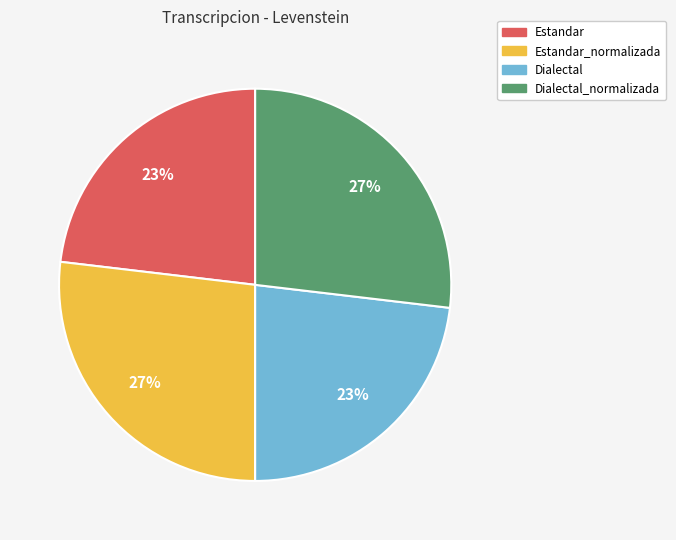

True or false: Estandar_normalizada accounts for 36% of the total.

False